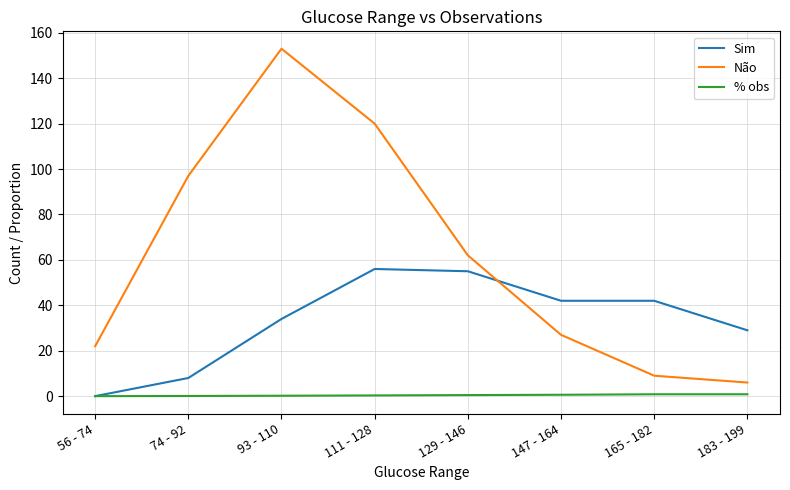

True or false: % obs and Não intersect in this chart.

False